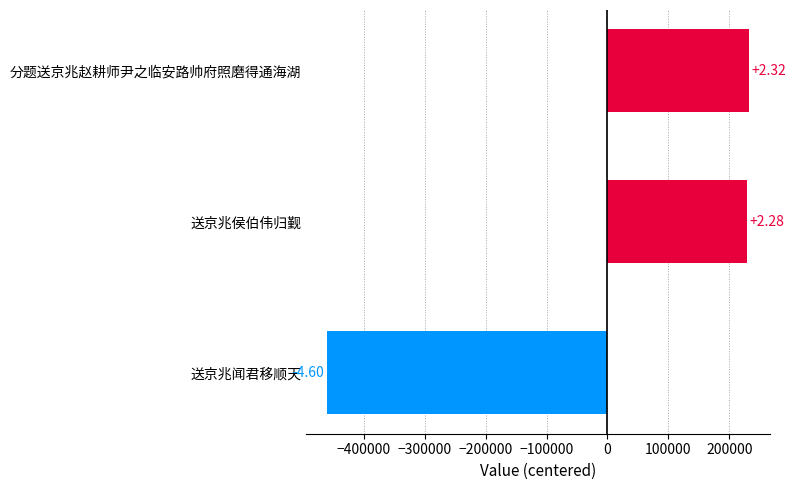

How many bars are there in total?

3